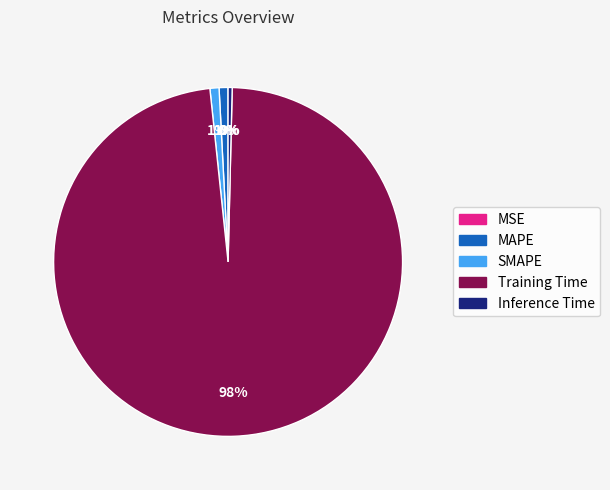

Combined, do Inference Time and Training Time account for over 50%?

Yes